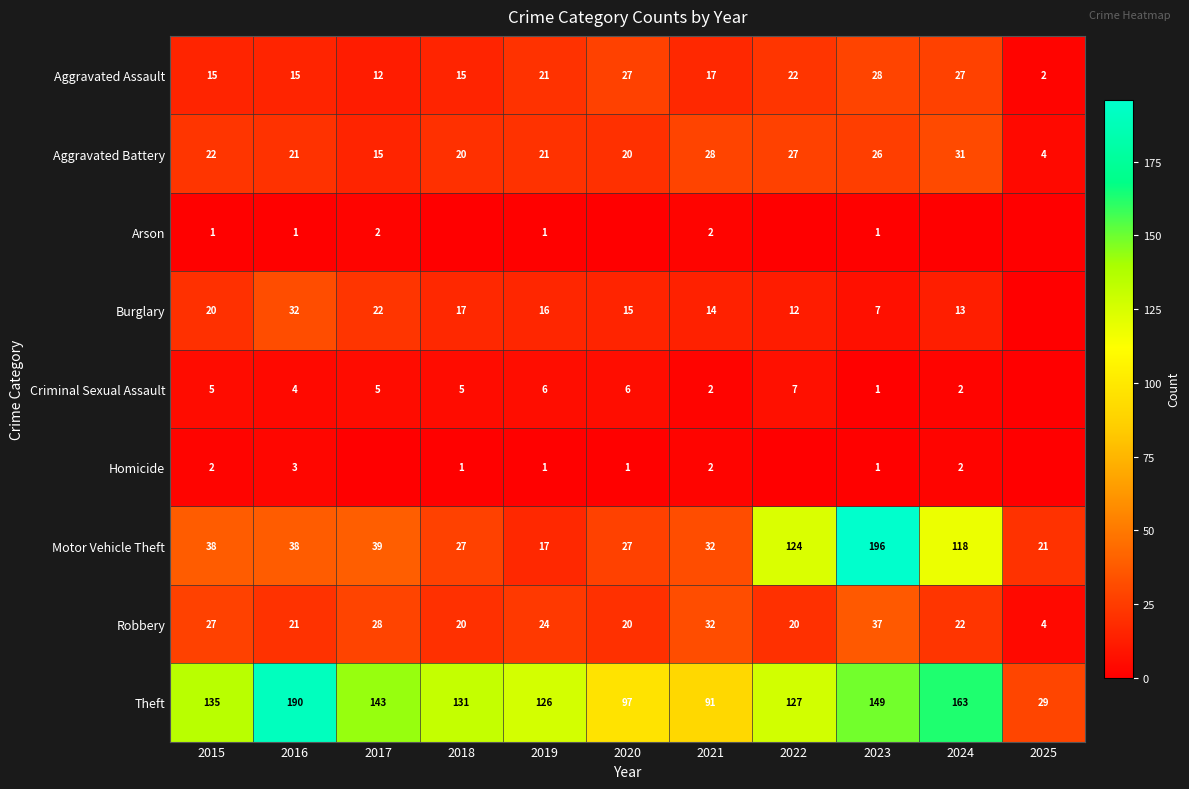

The Motor Vehicle Theft series shows 117 at 2023. True or false?

False